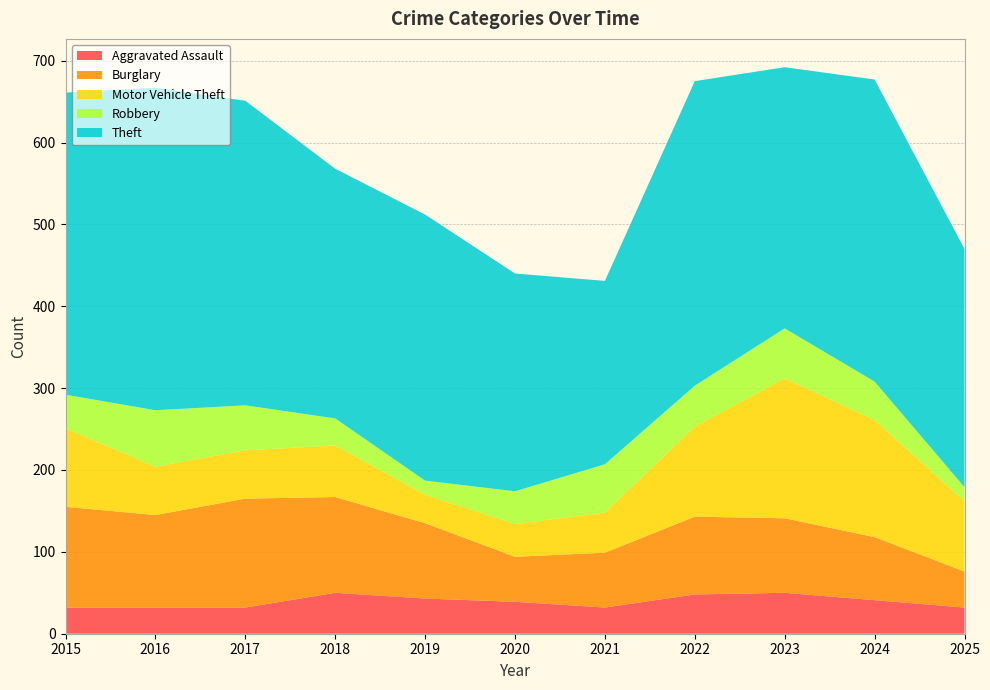

Reading left to right, transcribe all the data shown in this chart.

Aggravated Assault: 32	32	32	50	43	39	32	48	50	41	32
Burglary: 123	113	133	117	92	55	67	95	91	77	44
Motor Vehicle Theft: 96	59	59	63	35	40	49	110	171	143	86
Robbery: 41	69	55	33	17	40	59	50	61	47	17
Theft: 369	394	372	305	325	266	224	372	319	369	291